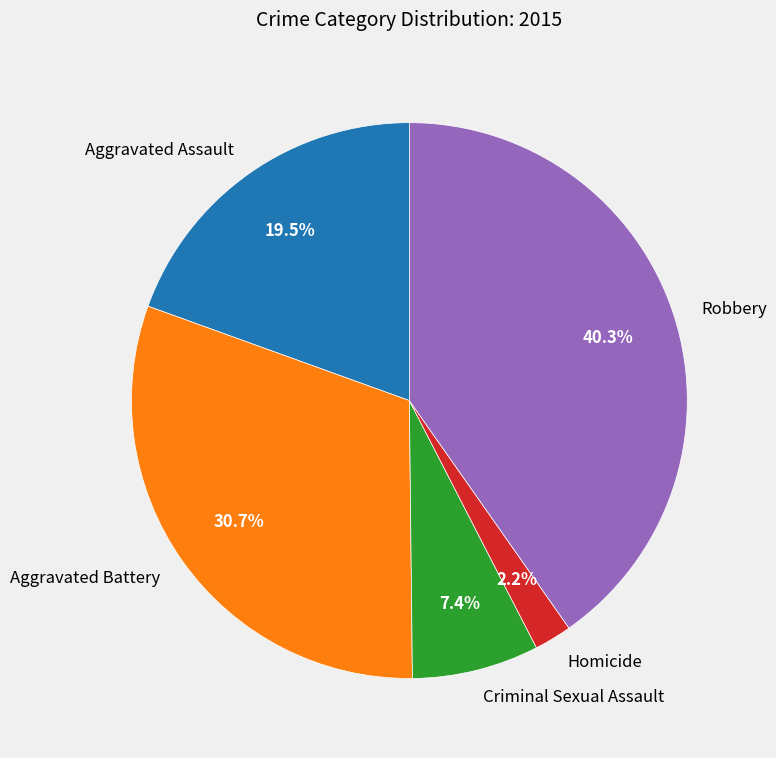

The Homicide slice represents 2% of the pie. True or false?

True